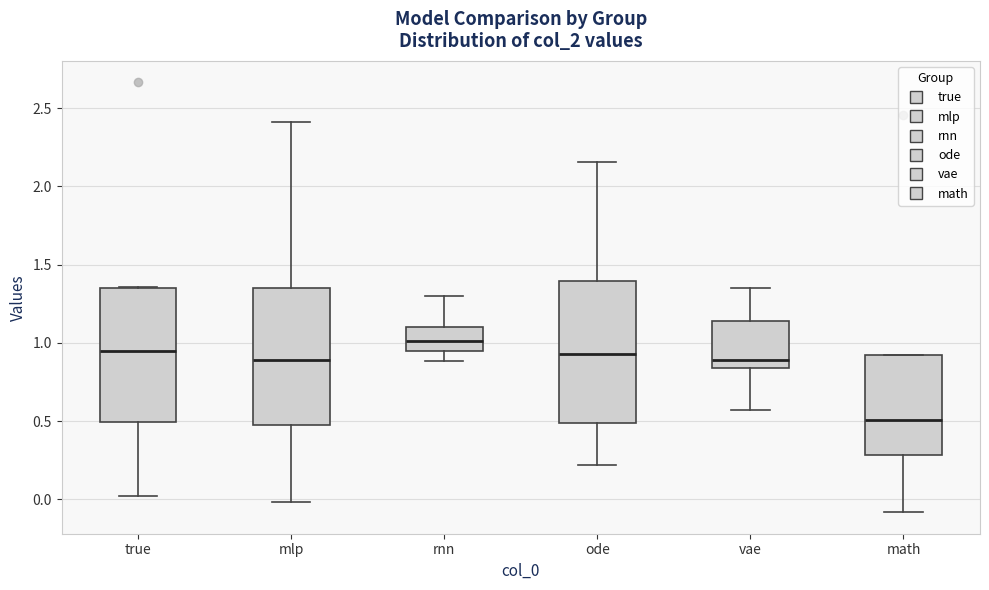

Reading left to right, transcribe this box plot: for each box, give where its median line is, the range the box spans, and where its two whiskers end, as read against the y-axis. The values are not printed on the chart, so give them approximately, as read against the axis.

true: median 0.95, box 0.50 to 1.35, whiskers 0.00 to 1.35
mlp: median 0.90, box 0.50 to 1.35, whiskers 0.00 to 2.40
rnn: median 1.00, box 0.95 to 1.10, whiskers 0.90 to 1.30
ode: median 0.95, box 0.50 to 1.40, whiskers 0.20 to 2.15
vae: median 0.90, box 0.85 to 1.15, whiskers 0.55 to 1.35
math: median 0.50, box 0.30 to 0.90, whiskers -0.10 to 0.90